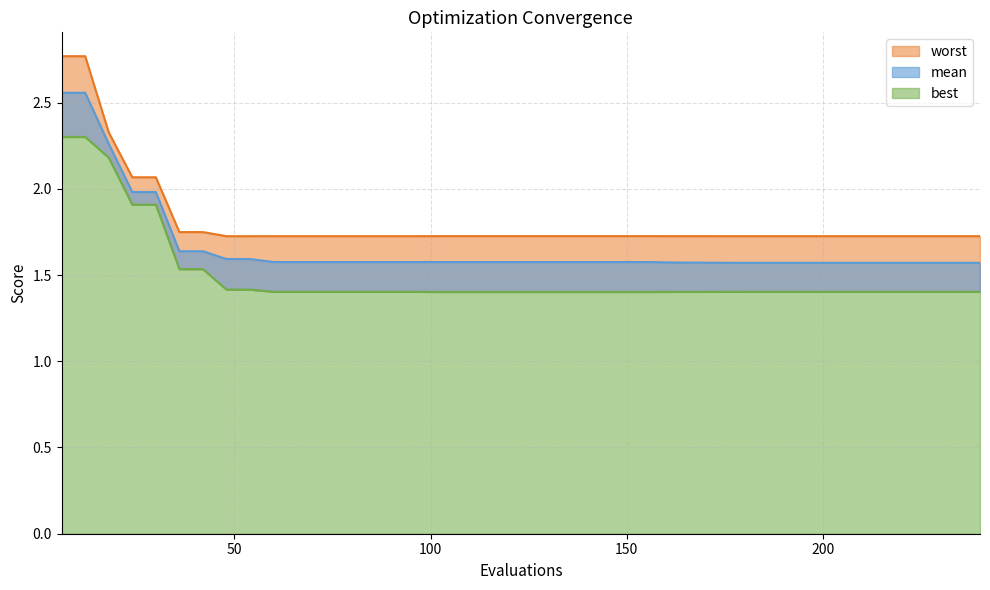

At 228, list the series in order from smallest to largest.

best, mean, worst